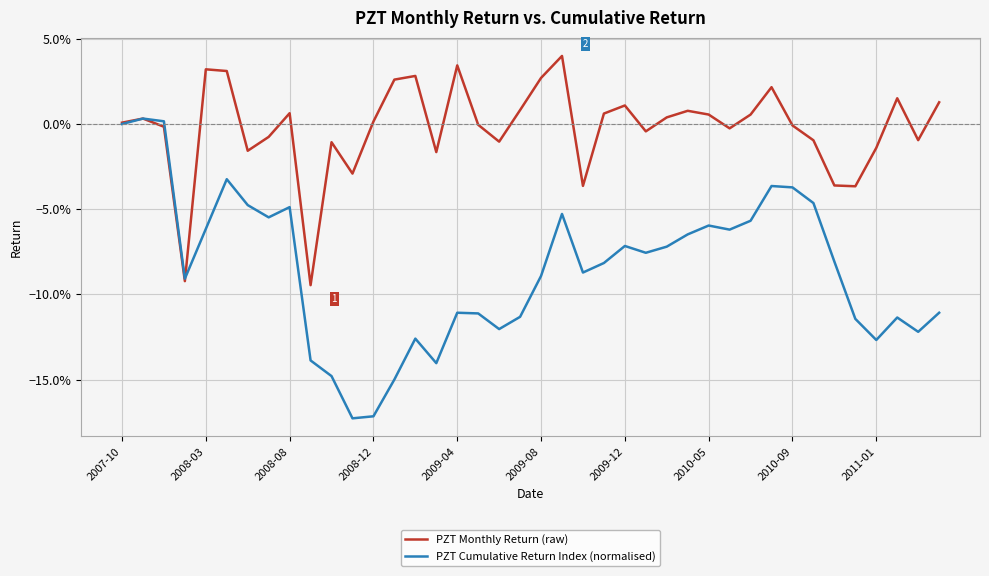

At how many categories does at least one series exceed 0?

22